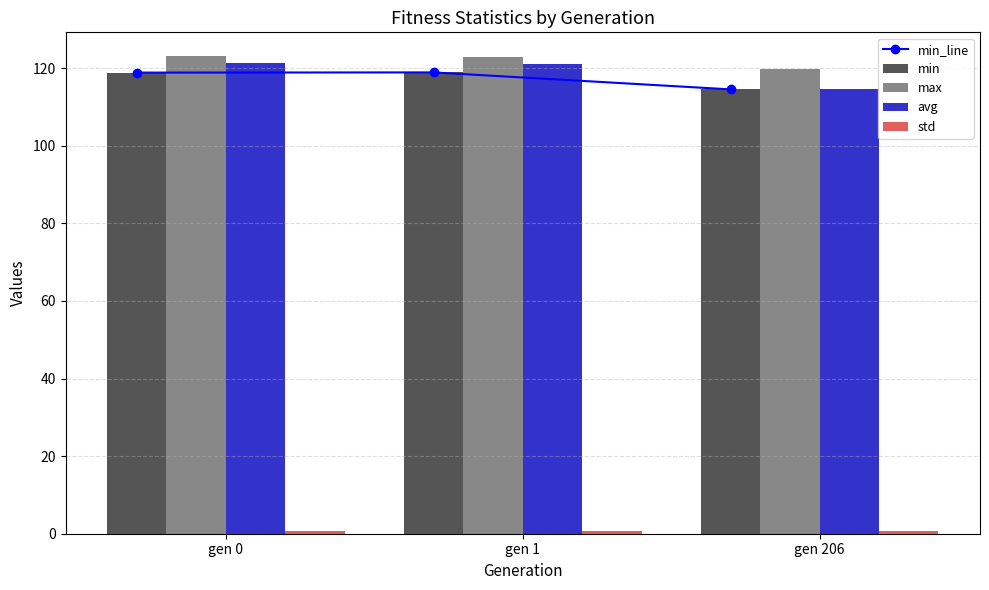

Which series has the largest range (max minus min)?

avg